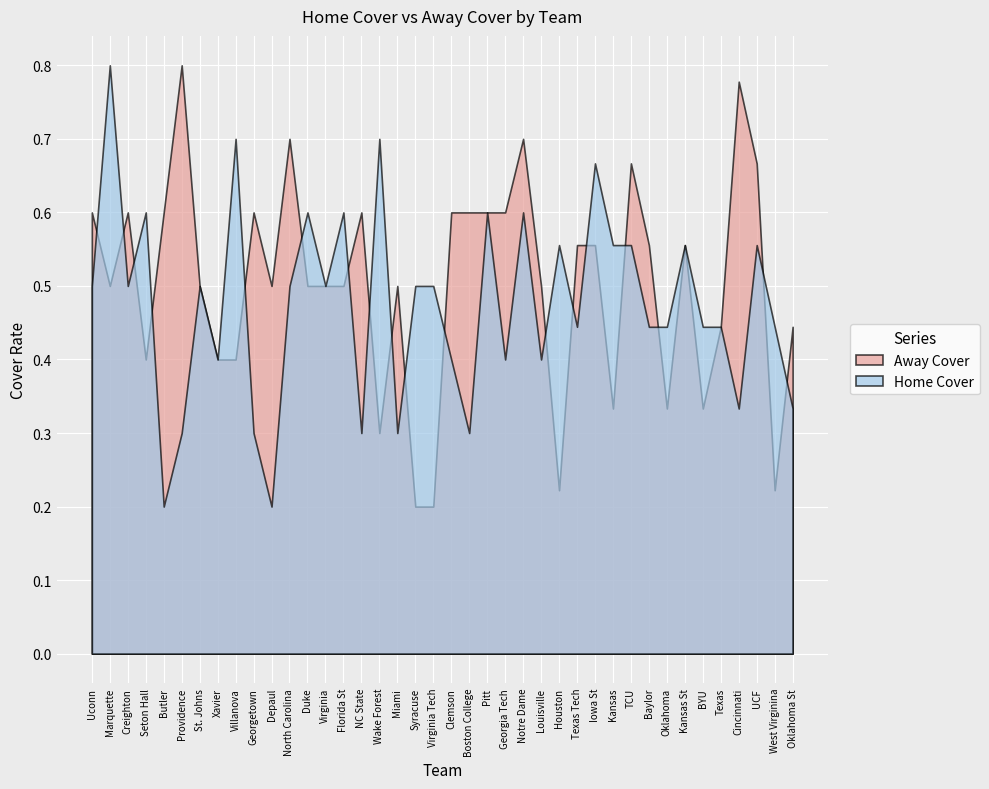

Between which two adjacent categories do Home Cover and Away Cover first intersect?

Uconn and Marquette